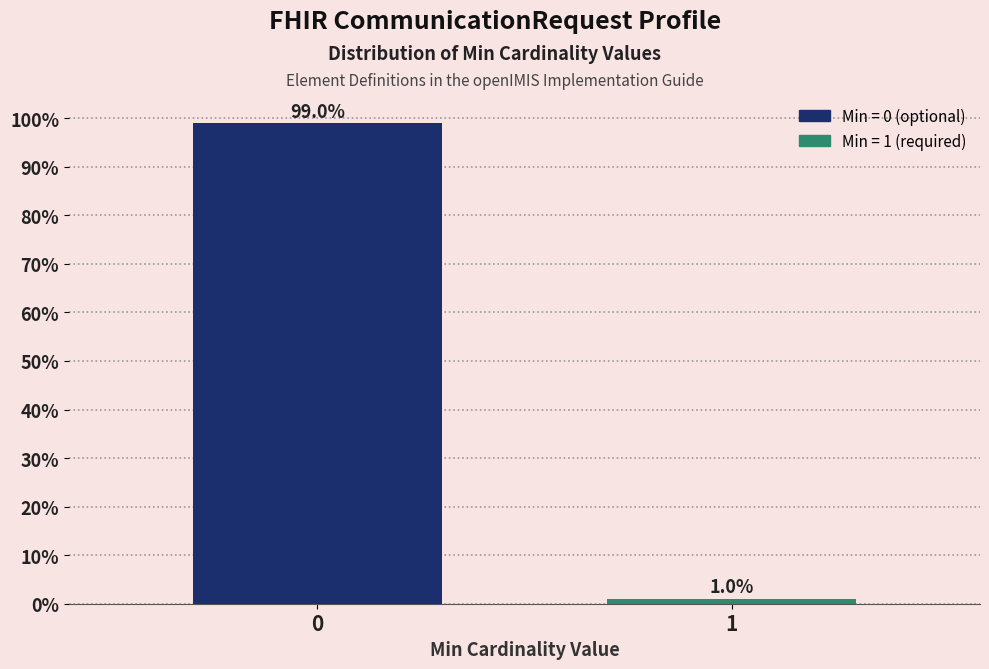

Reading left to right, extract all data points from this chart.

0=99.0	1=1.0